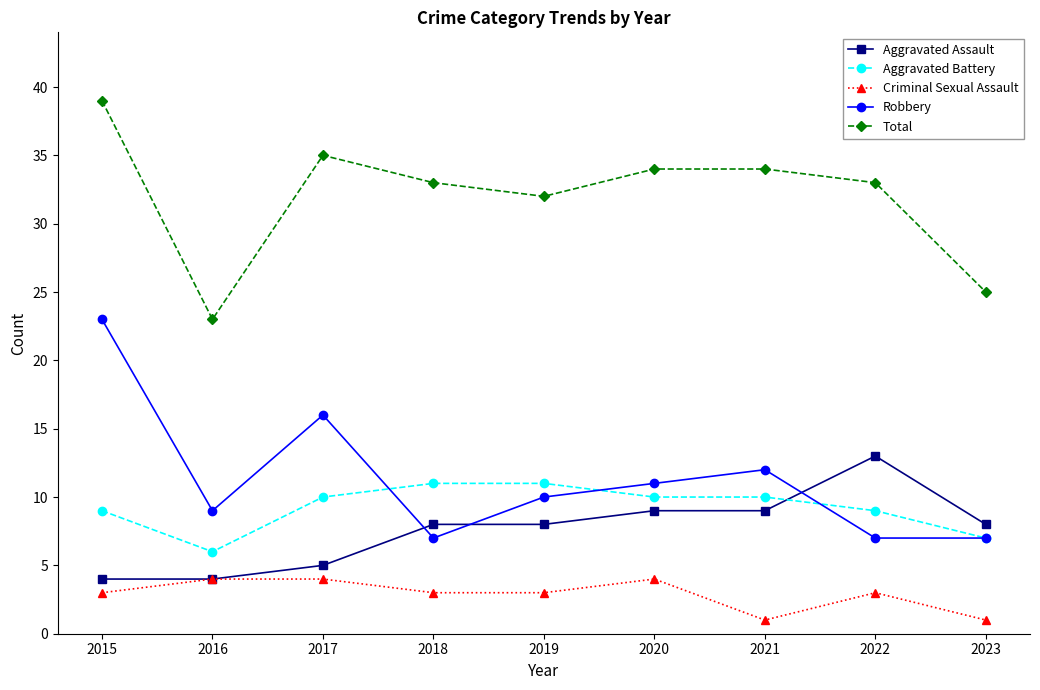

What is the value of the Aggravated Battery point at the 6th from the left?

10